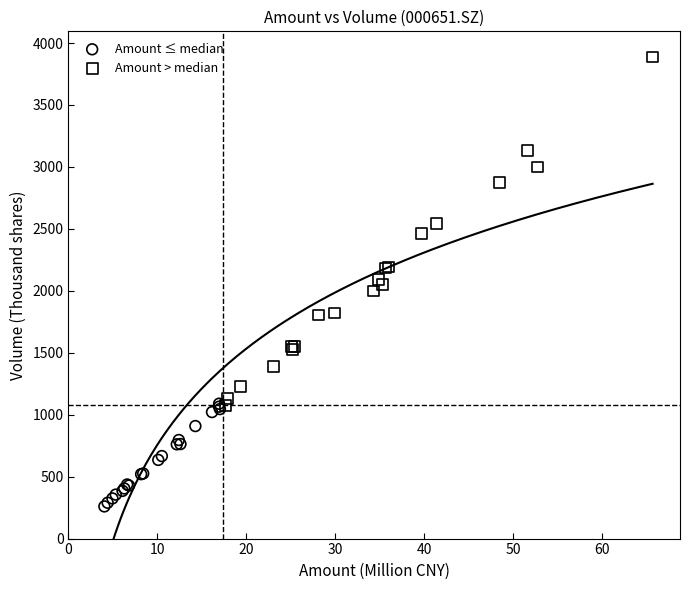

Which series reaches the minimum Y coordinate?

Amount ≤ median